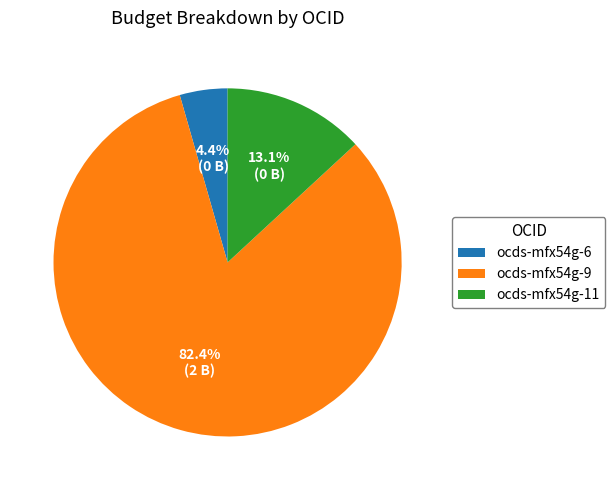

How many segments does this pie chart have?

3